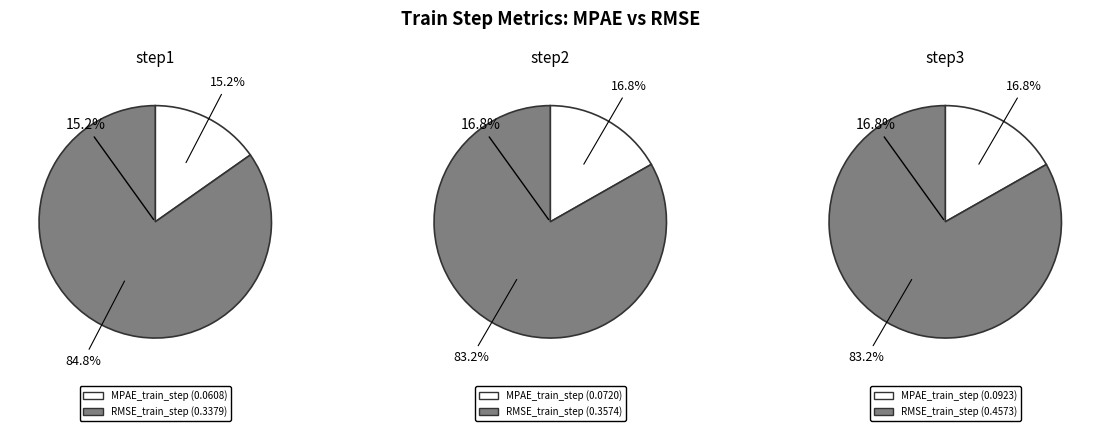

Between step1 and step3, which is larger?

step3